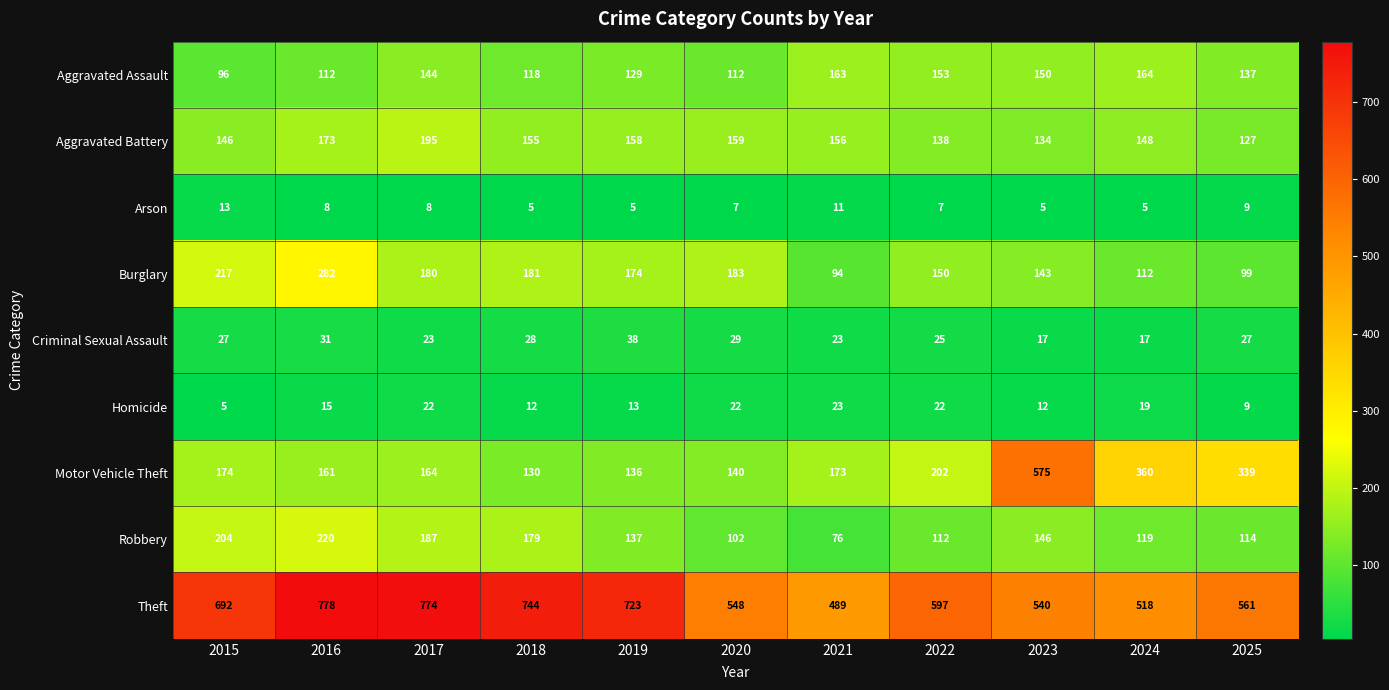

Count the Arson values in the range 5 to 9.

9